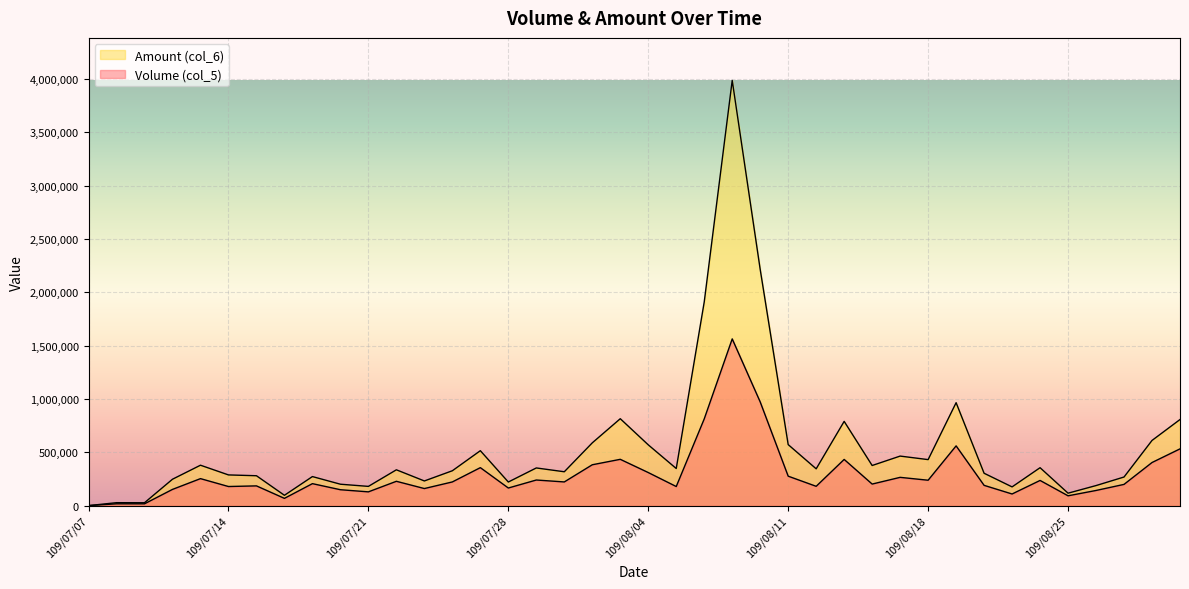

What position from the right is 109/08/10?

16